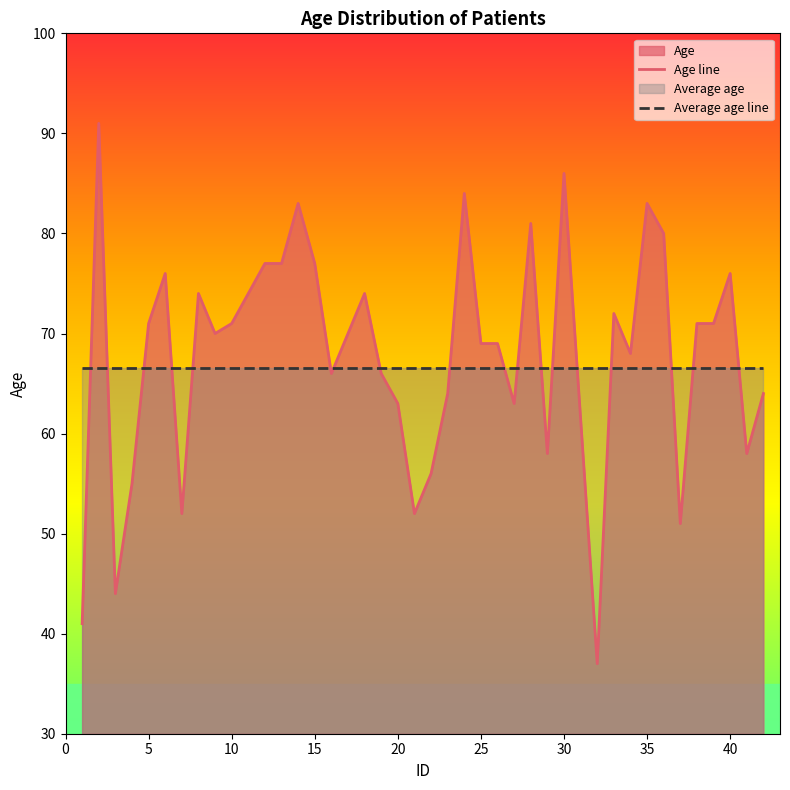

True or false: Average age line has a value of 66.5 at 30.

True